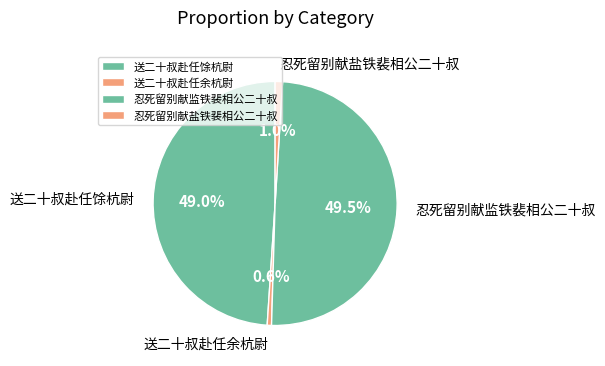

Which has a higher value, 送二十叔赴任馀杭尉 or 忍死留别献盐铁裴相公二十叔?

送二十叔赴任馀杭尉